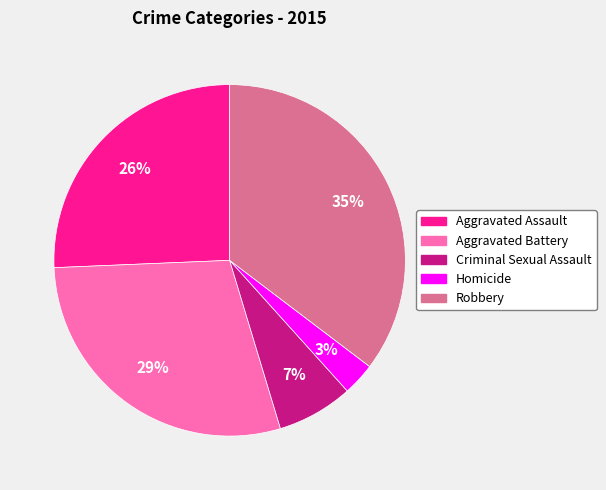

What is the largest slice in the pie chart?

Robbery